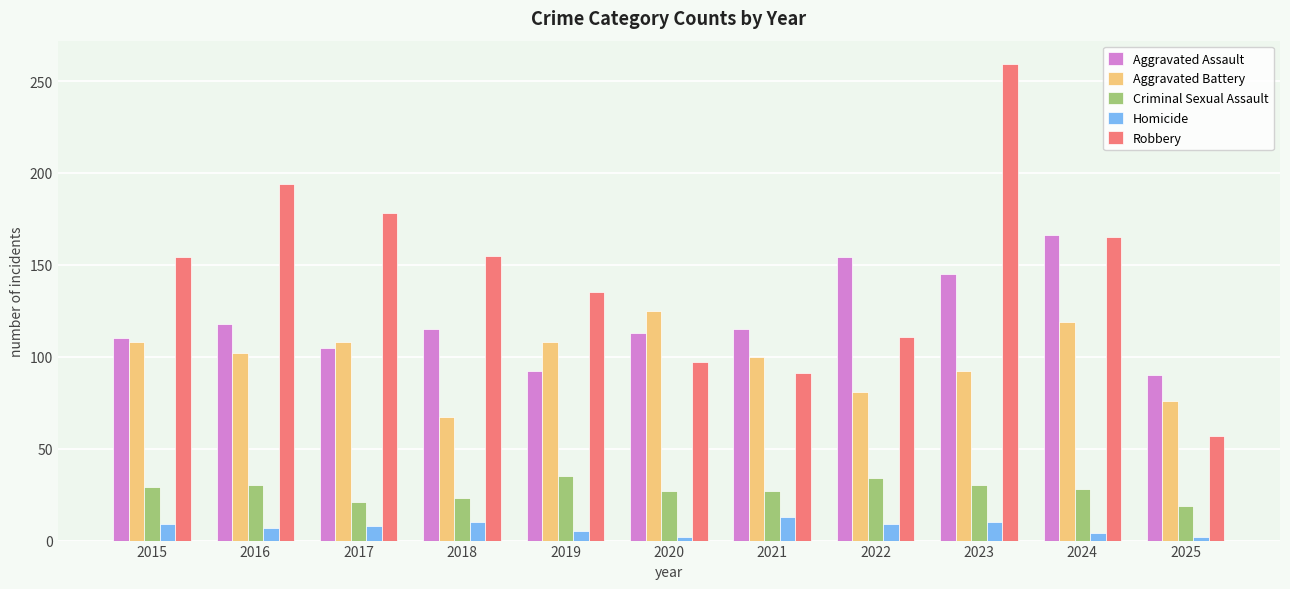

Which series has the largest total across all categories?

Robbery